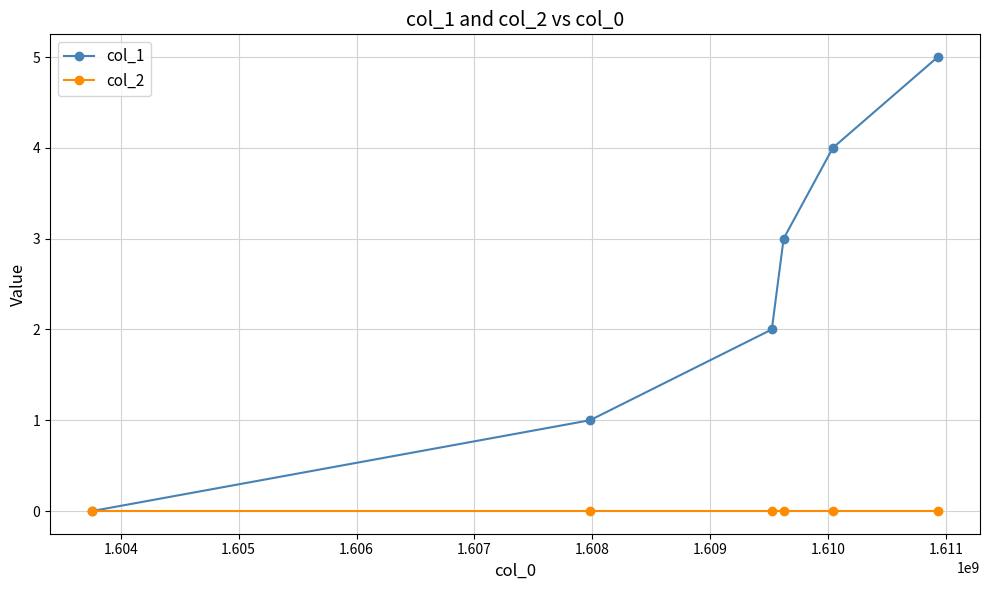

What is the maximum value for col_1?

5